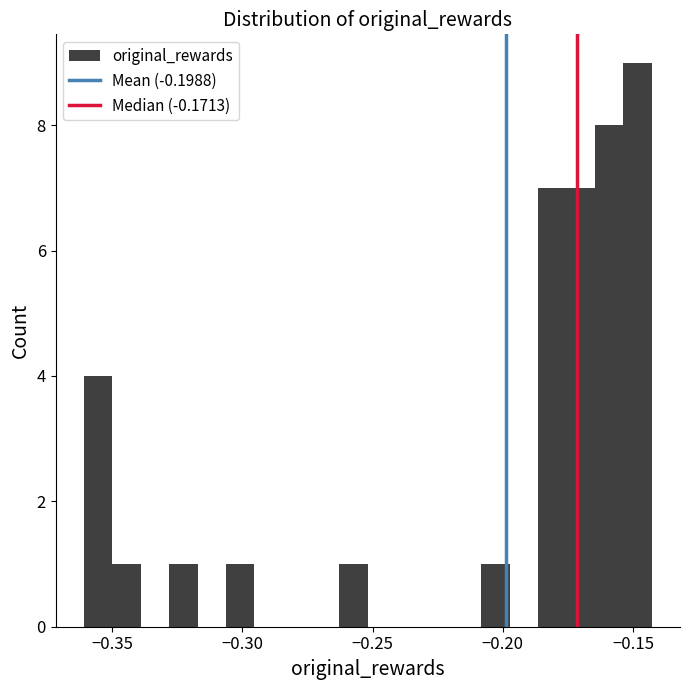

Read against the x-axis, roughly where is the centre of the tallest bar?

-0.150